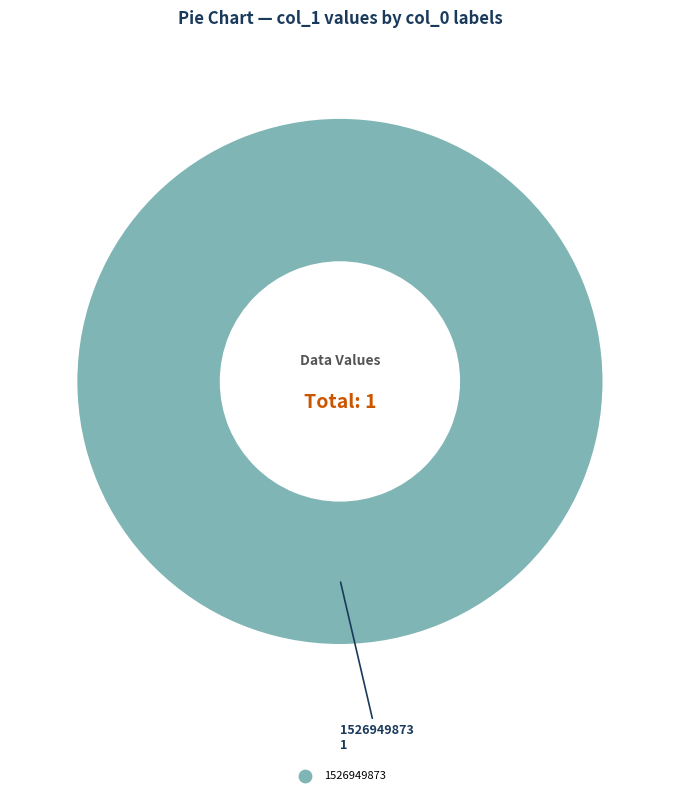

Is there a majority slice in this chart?

Yes